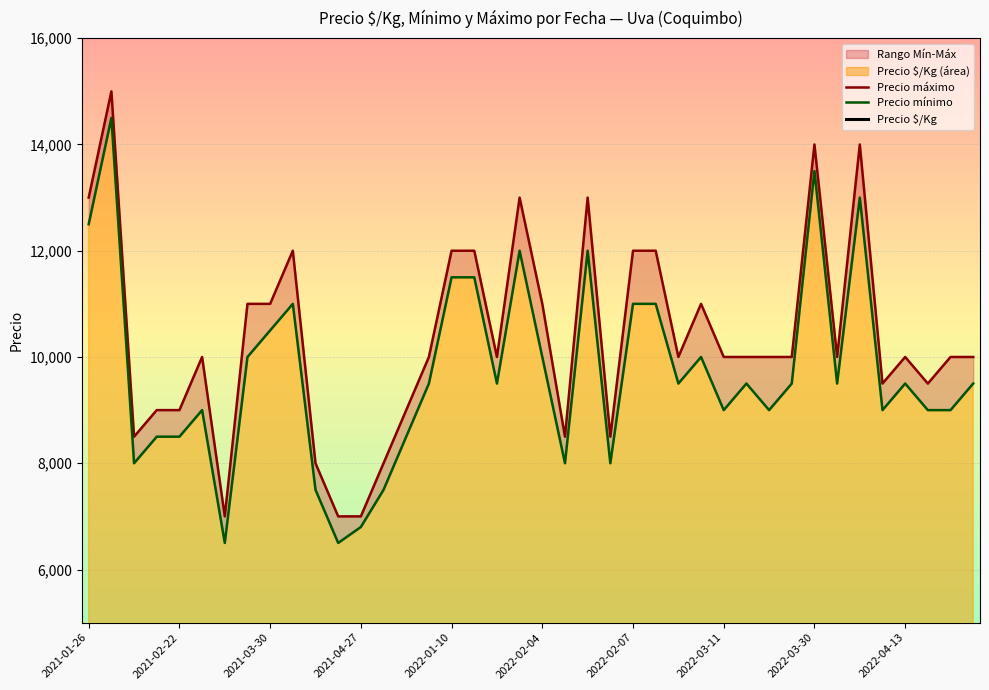

What is the total value across all series at 13?

15931